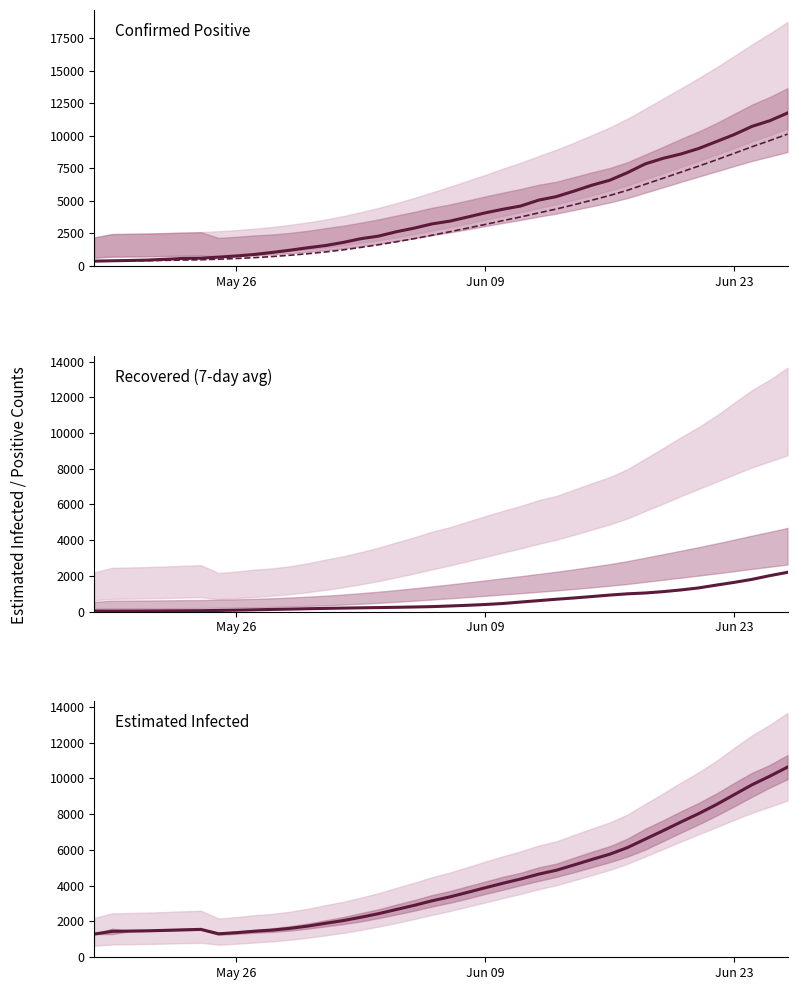

The value of recovered7 at 33 is 541.8. True or false?

False